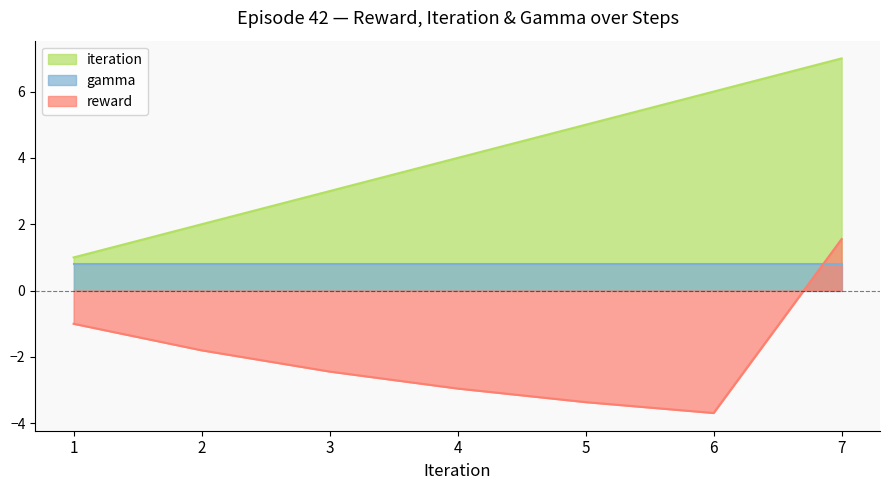

At which label does iteration first exceed 4?

5